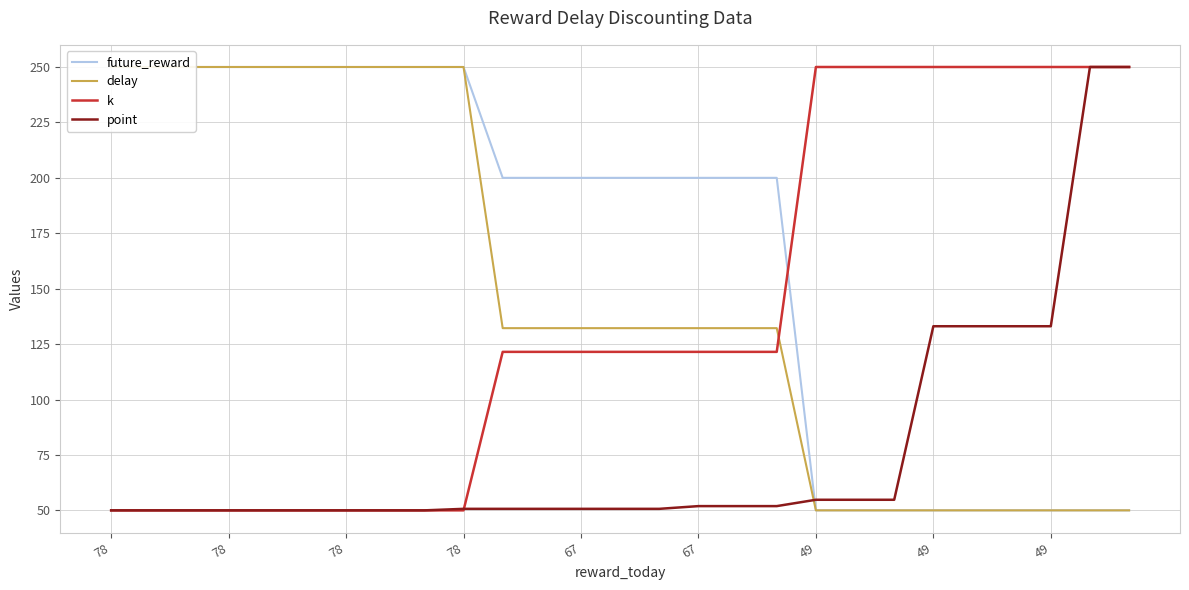

Between which two adjacent categories do k and delay first intersect?

17 and 18